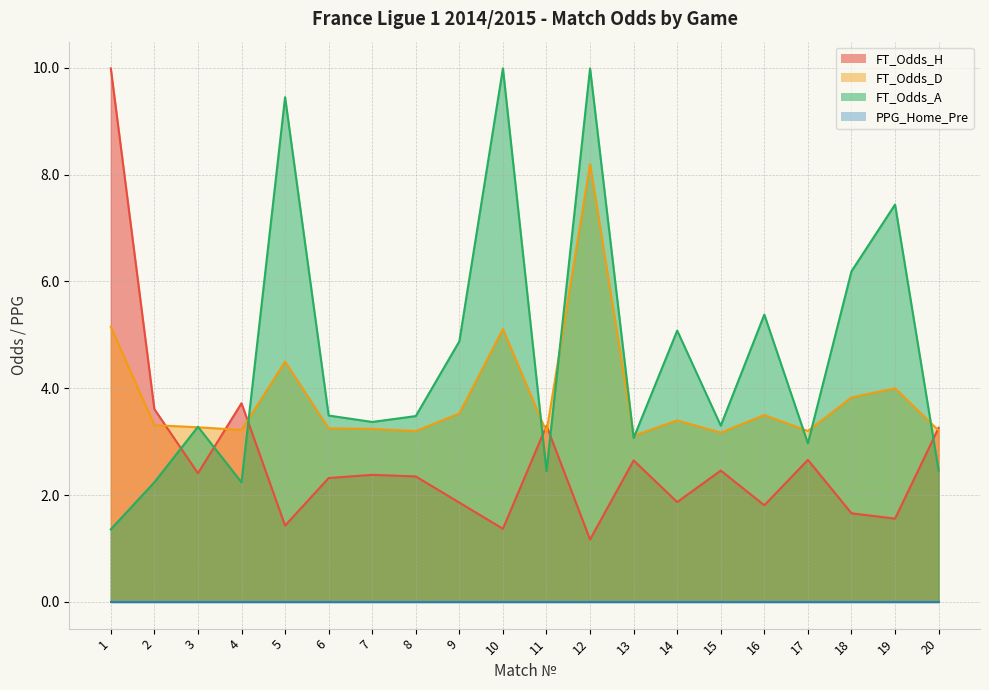

At which category does FT_Odds_H reach its first local valley?

3